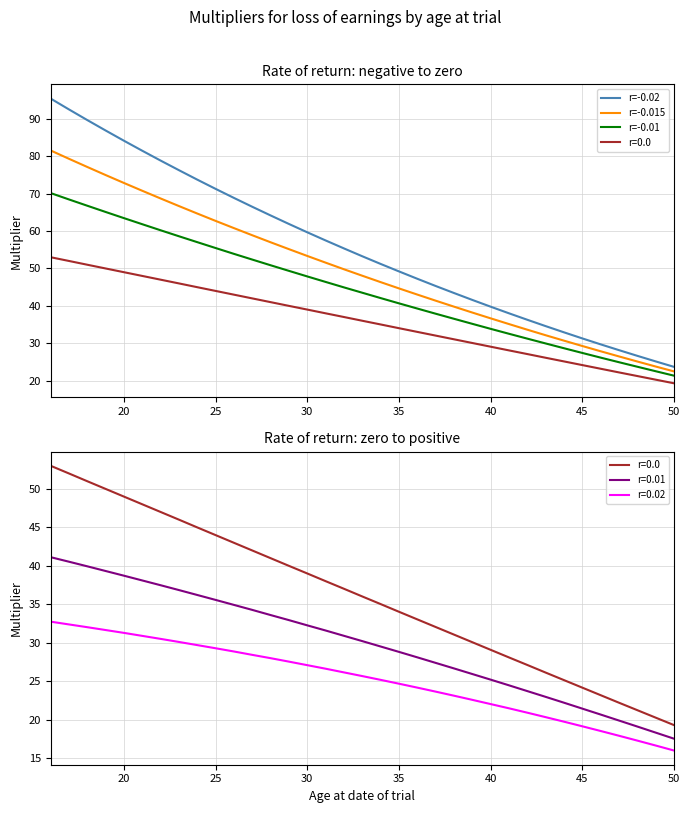

Which series has the largest range (max minus min)?

r=-0.02